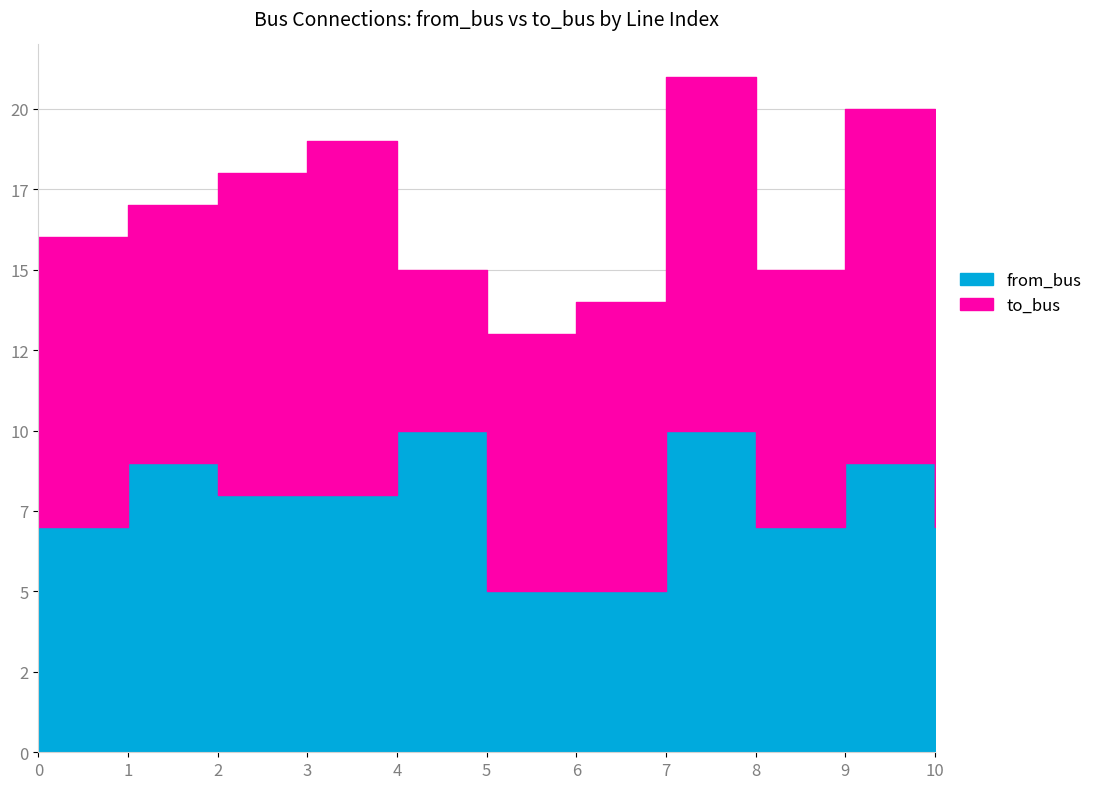

Reading left to right, extract all data points from this chart.

from_bus: 7	9	8	8	10	5	5	10	7	9	7
to_bus: 9	8	10	11	5	8	9	11	8	11	11